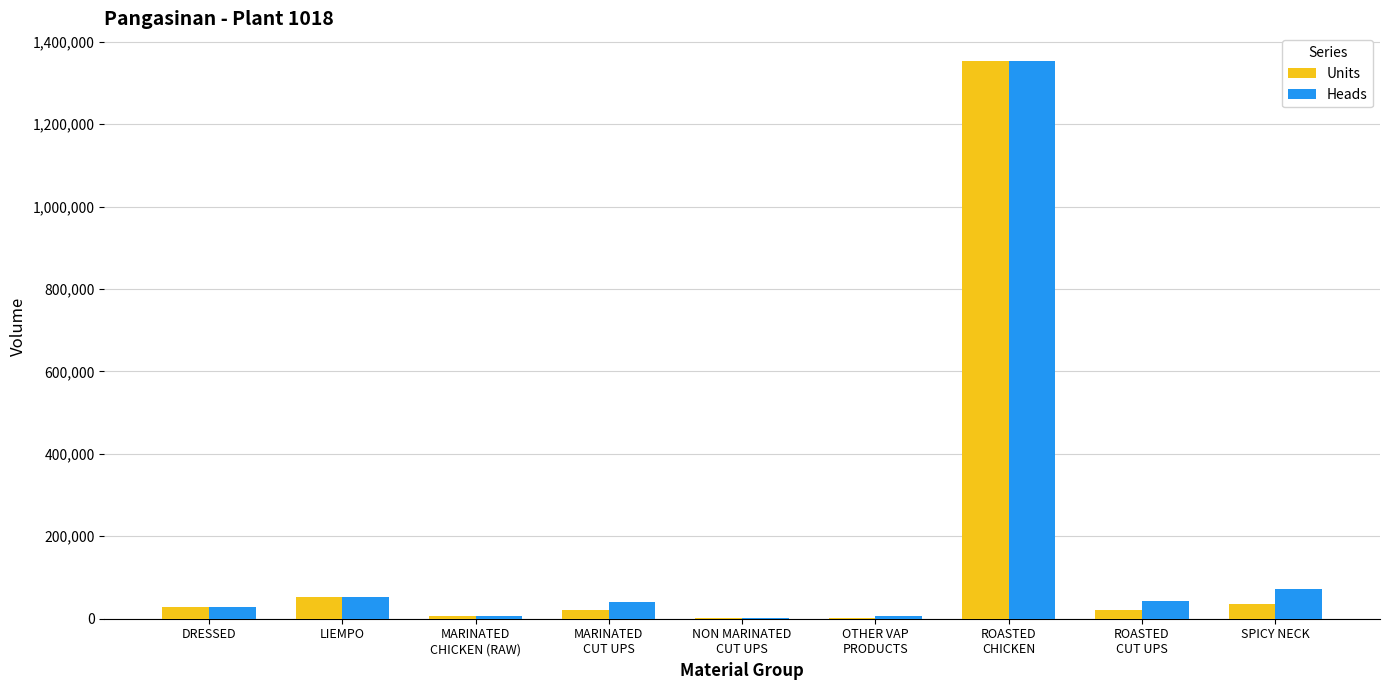

Where is Heads nearest to the value 677754?

SPICY NECK